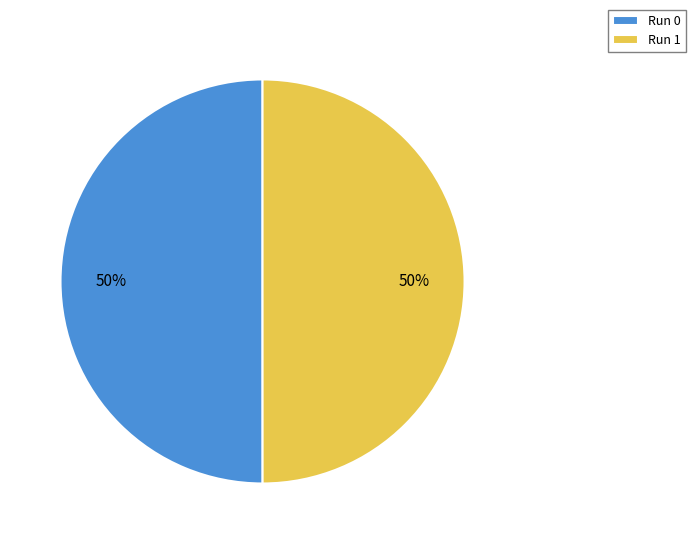

Is it true that Run 0 is 61% of the pie?

False